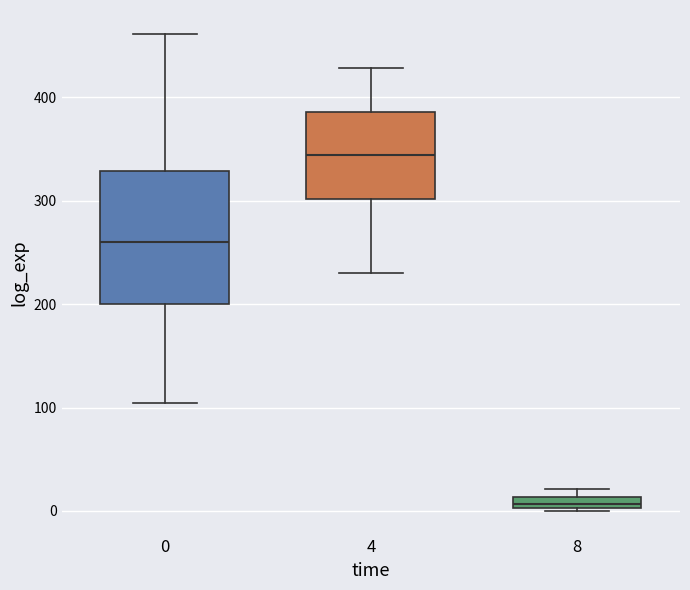

Which box is the tallest, from its lower edge to its upper edge?

0